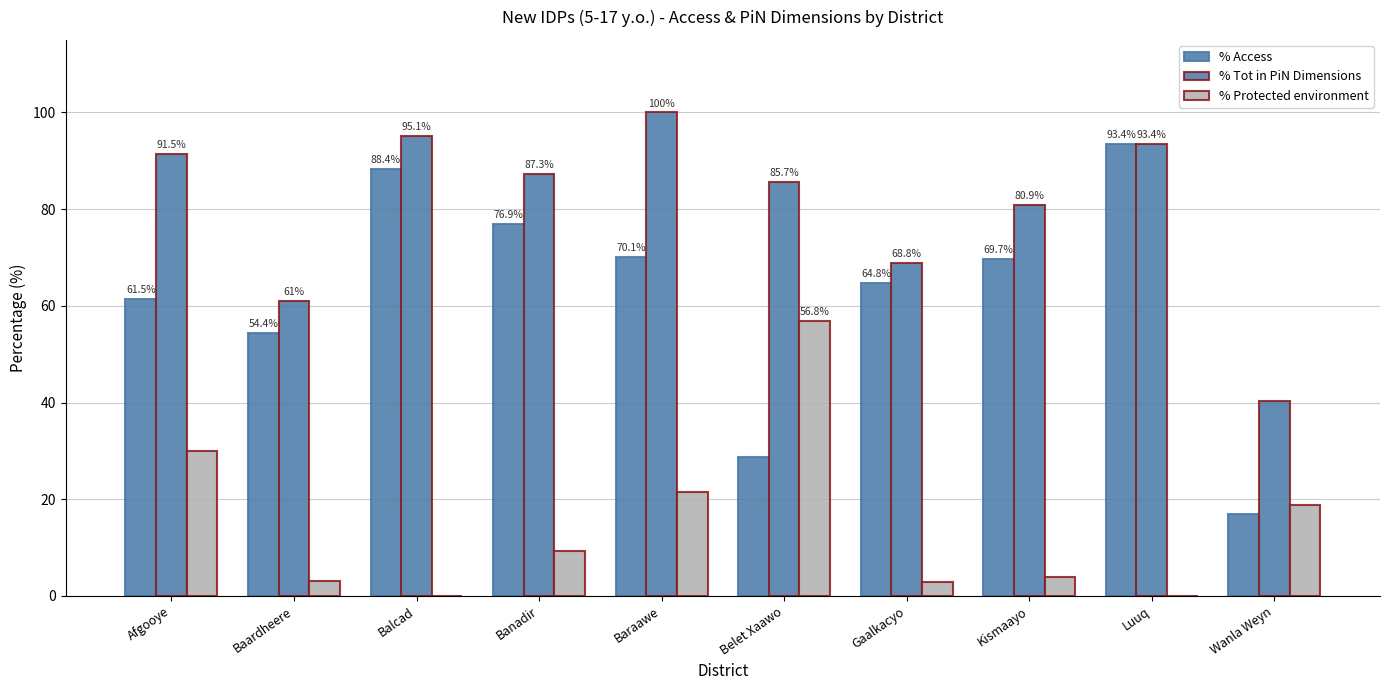

Rank the series by their maximum value, from lowest to highest.

% Protected environment, % Access, % Tot in PiN Dimensions